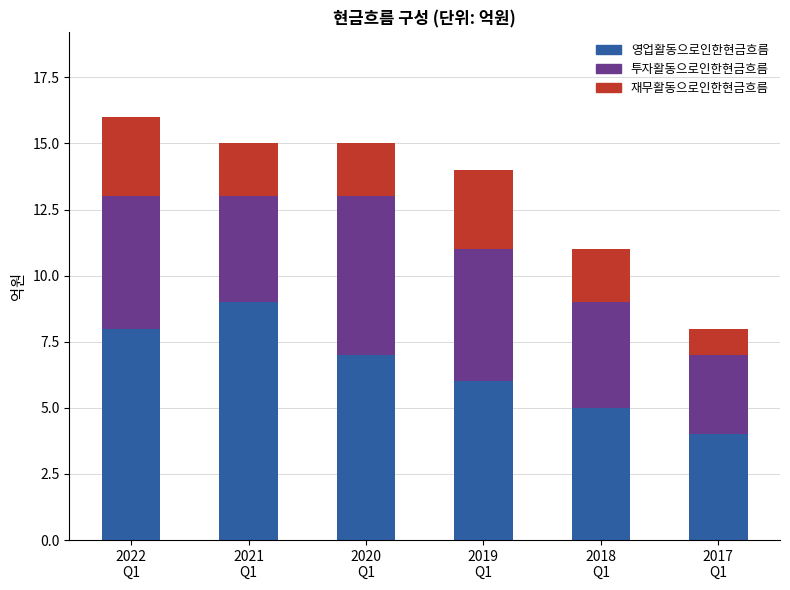

What is the sum of all 영업활동으로인한현금흐름 values?

39